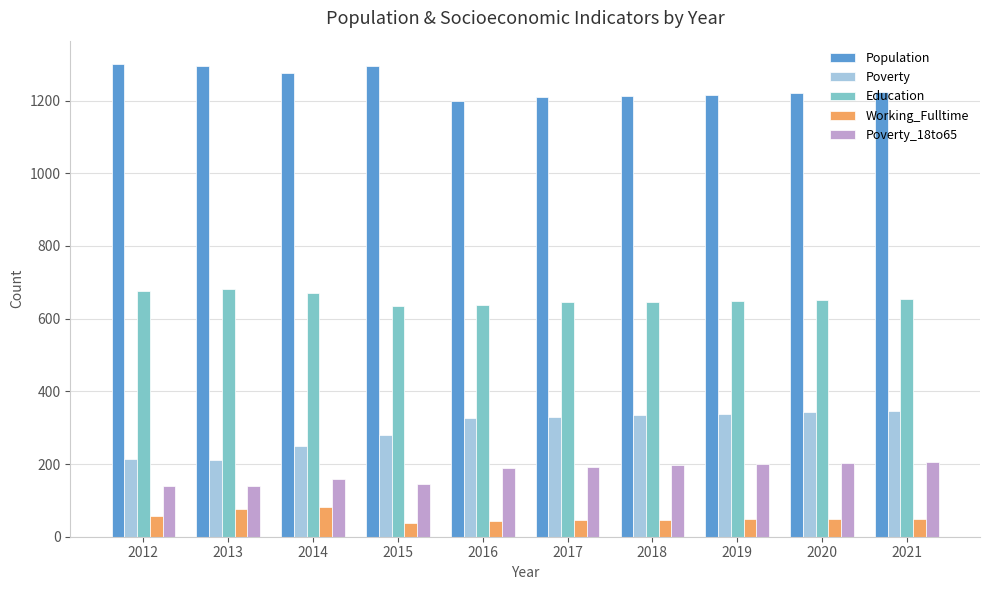

What is the average value of the Poverty_18to65 series?

177